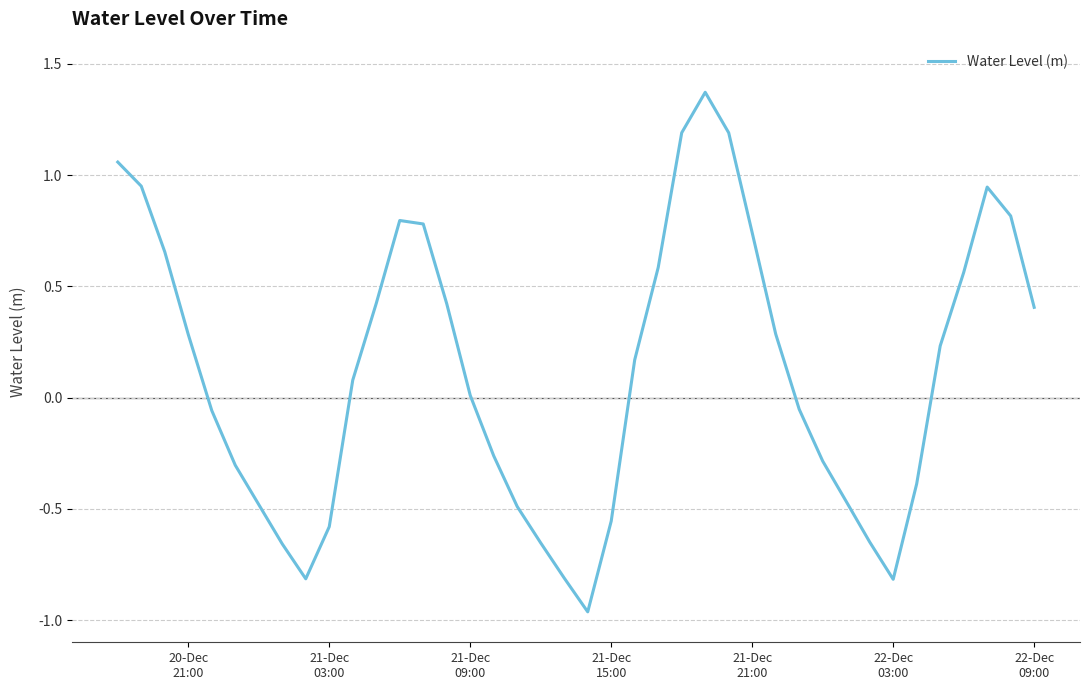

What is the difference between the maximum and minimum values?

2.3